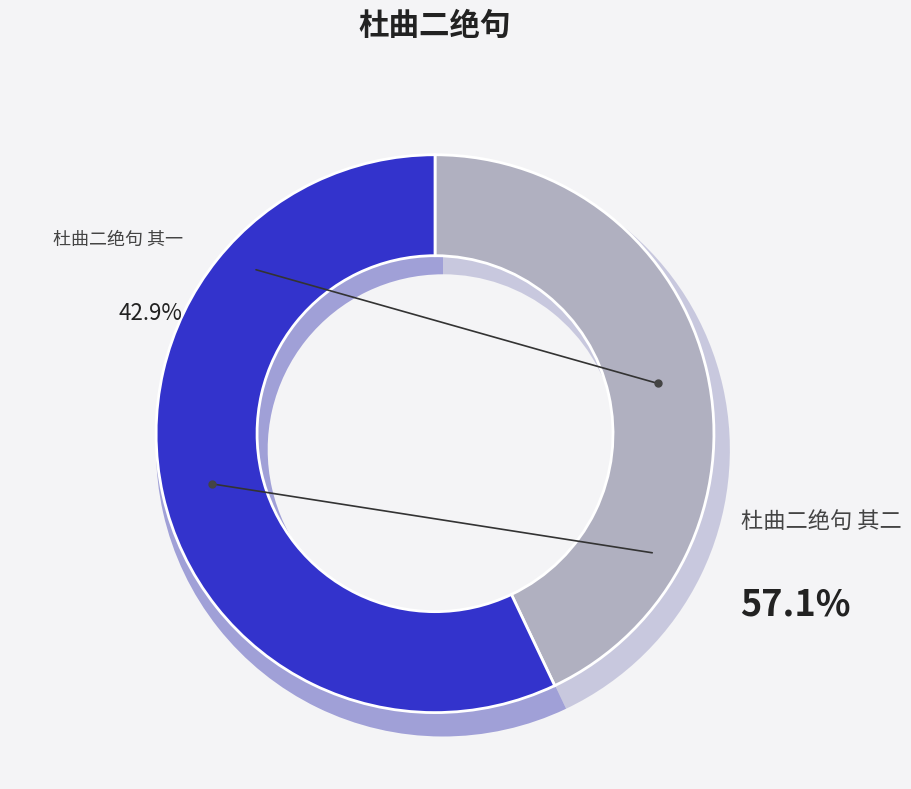

What percentage is the 杜曲二绝句 其二 slice, to the nearest percent?

57%